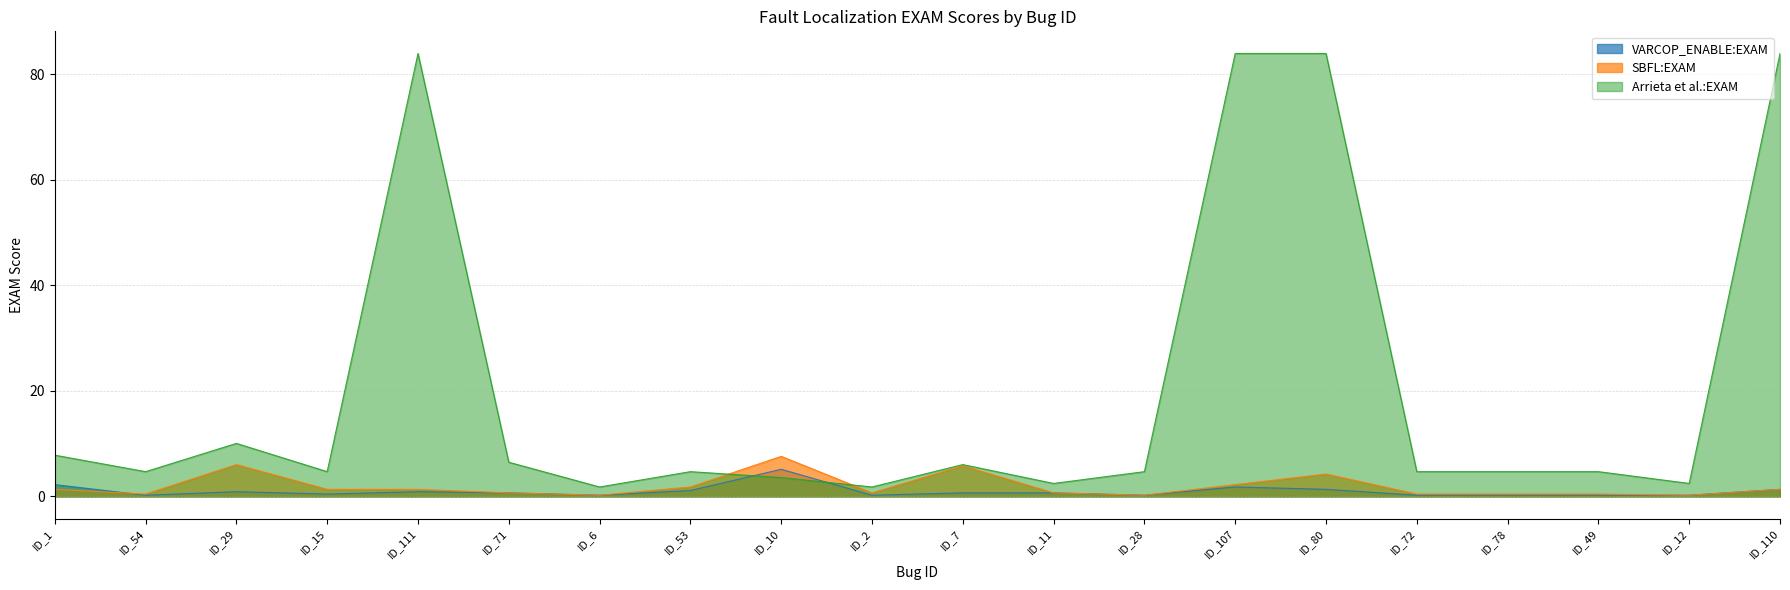

How many series are shown in this chart?

3